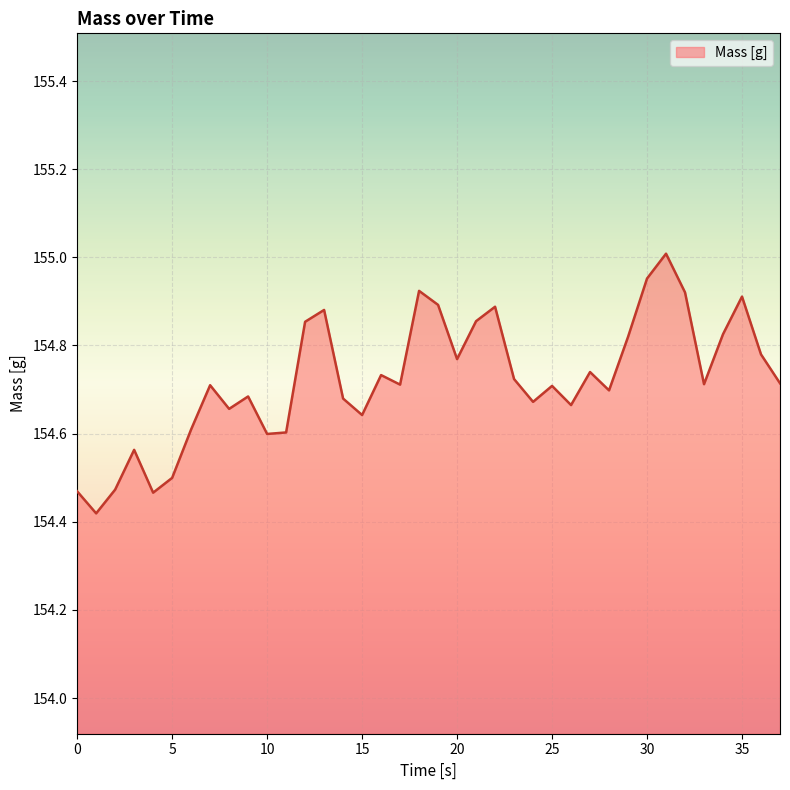

Which category has the highest value across all series?

31